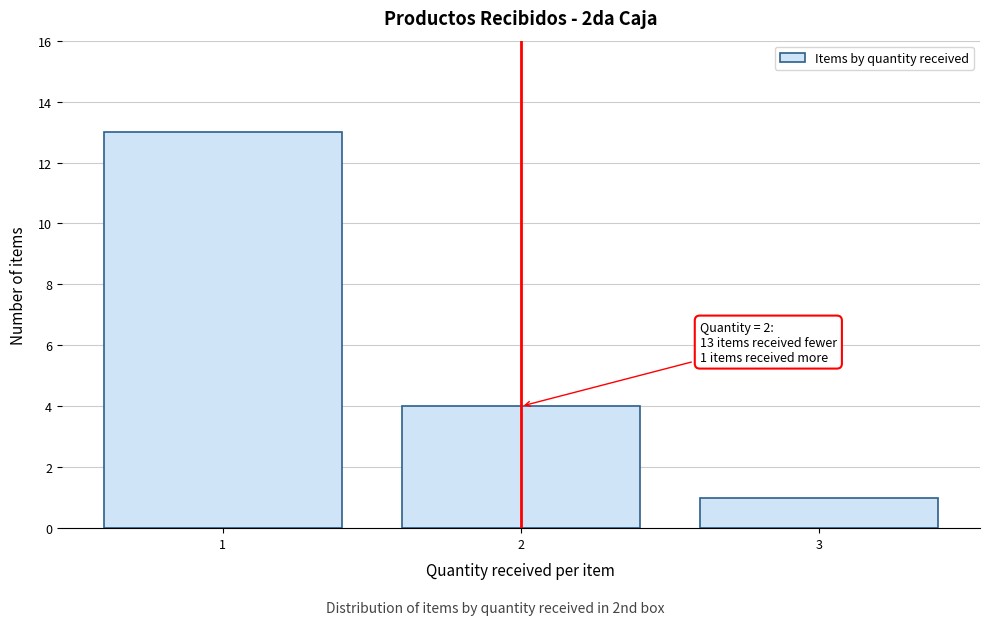

Reading right to left, extract all data points from this chart.

1	4	13